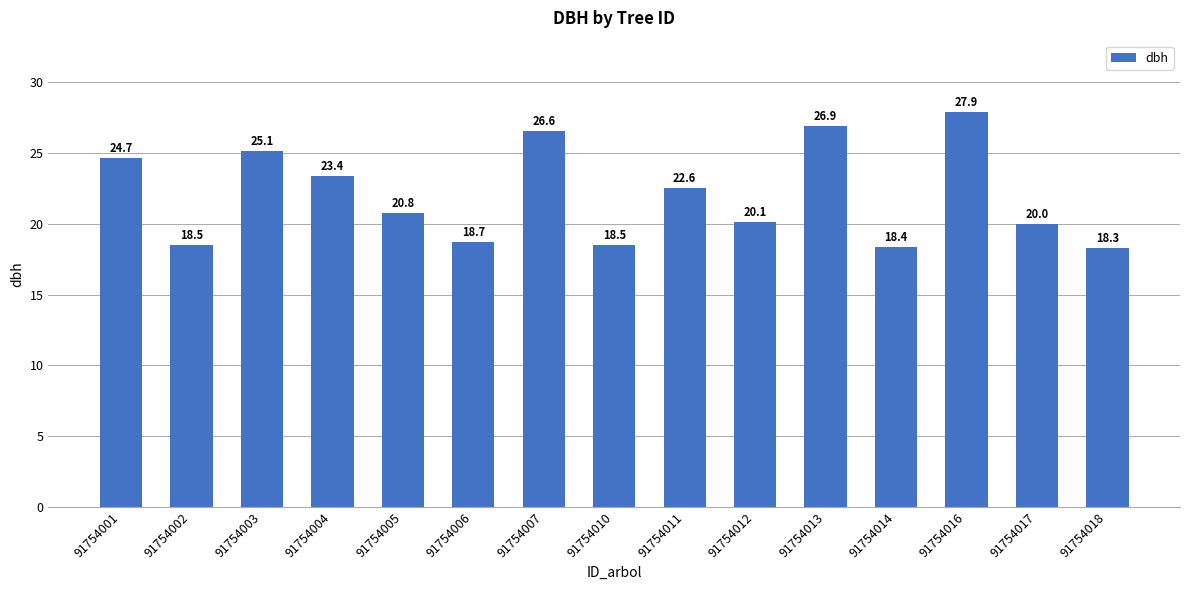

Which label corresponds to the smallest value in the chart?

91754018